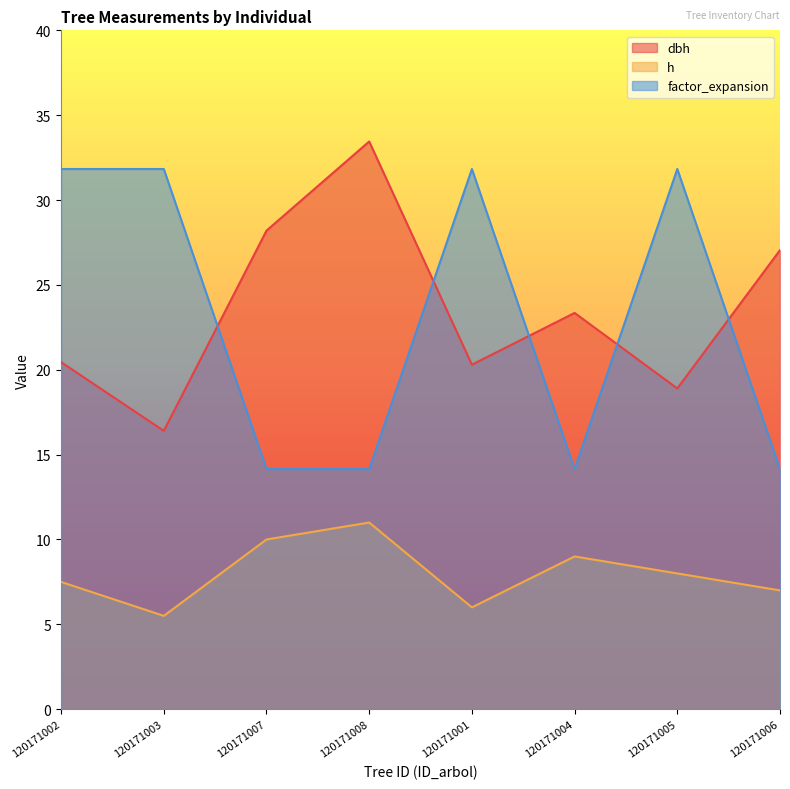

What value does the h series have at 120171003?

5.5